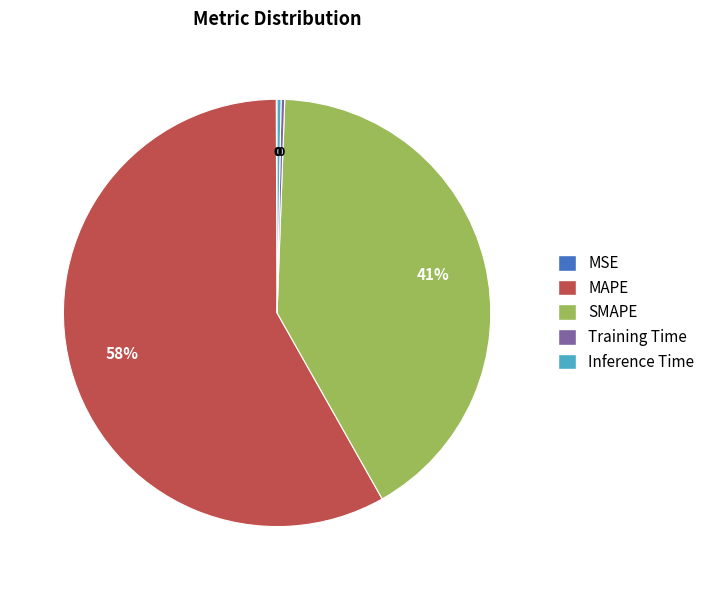

The Inference Time slice represents 7% of the pie. True or false?

False